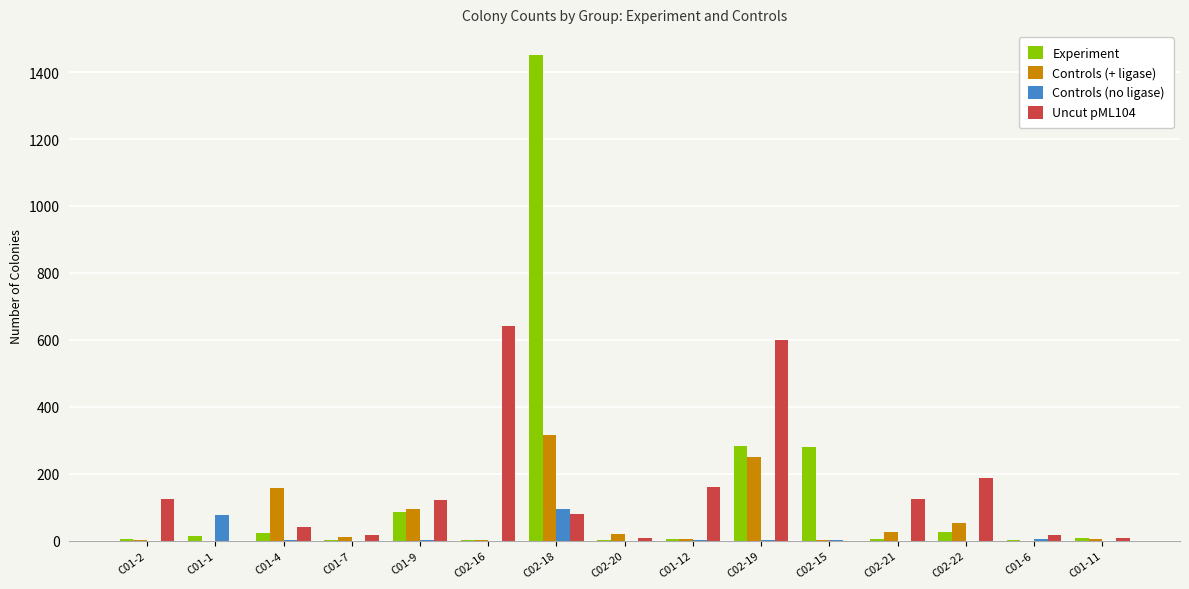

At which label is Uncut pML104 closest to 320?

C02-22